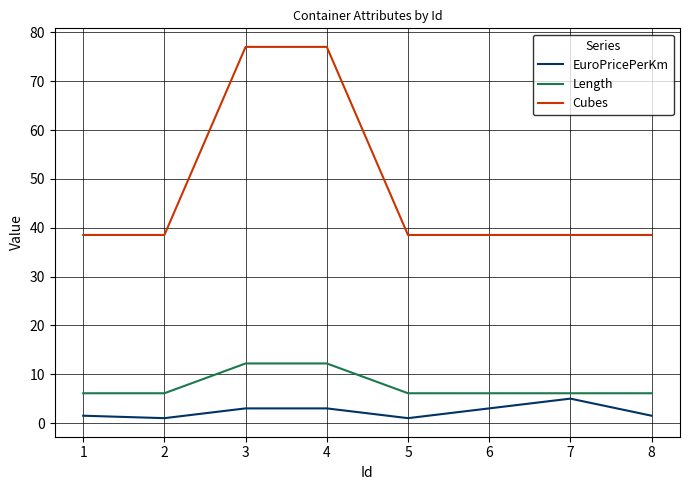

What is the maximum value for Cubes?

77.0